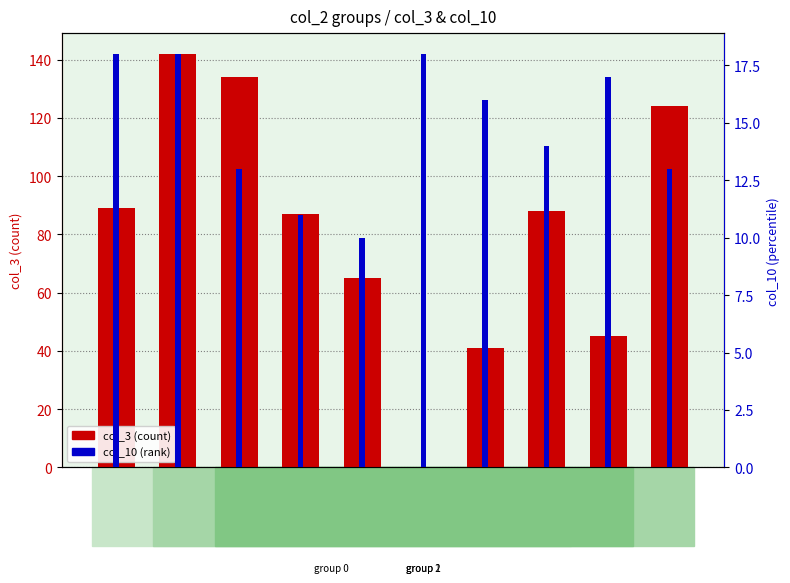

What is the sum of all col_10 (rank) values?

148